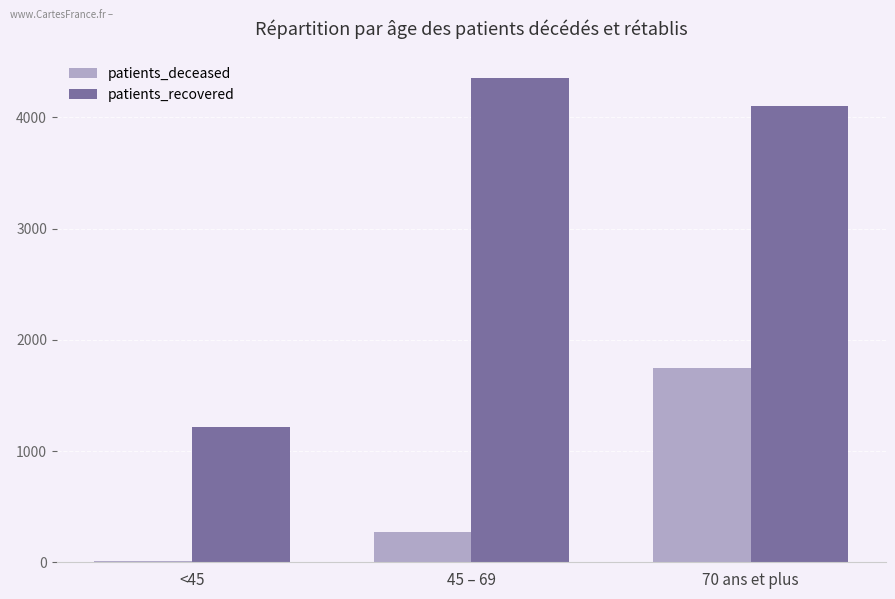

At which category is the sum across all series the highest?

70 ans et plus